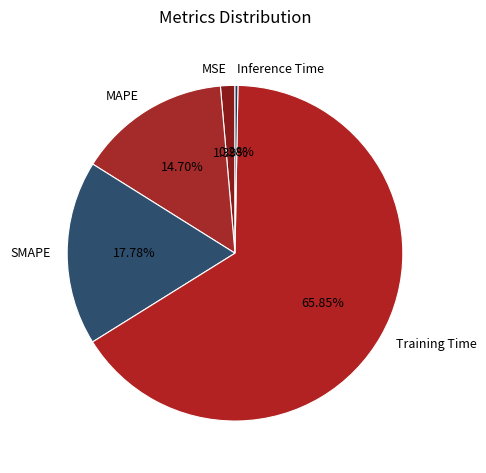

The Training Time slice represents 54% of the pie. True or false?

False